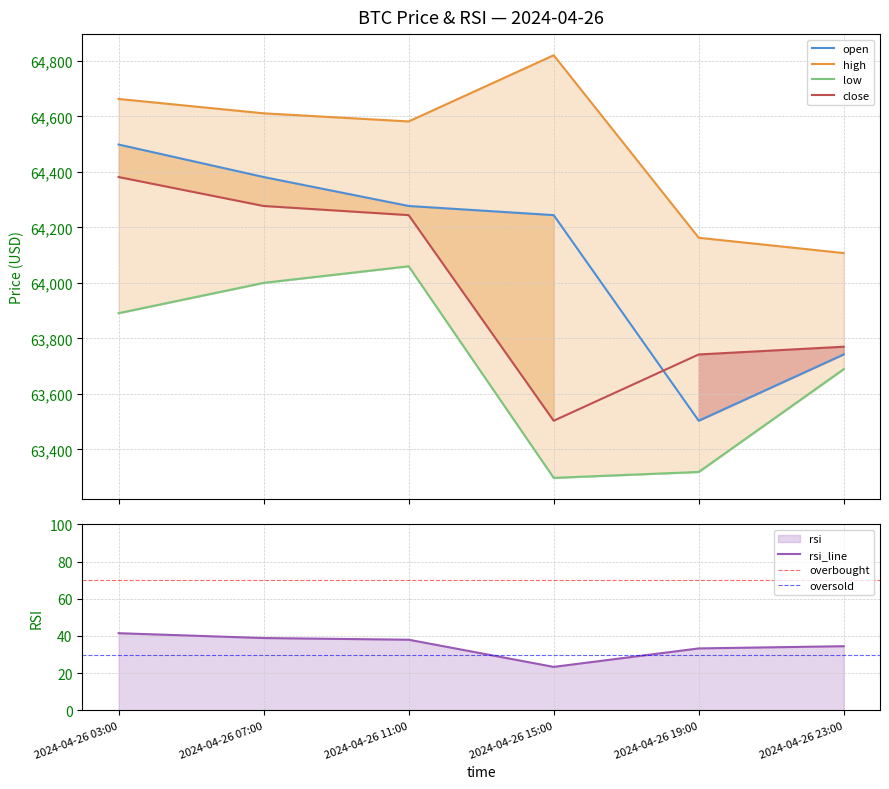

Which has a higher value, 2024-04-26 23:00 or 2024-04-26 11:00?

2024-04-26 11:00